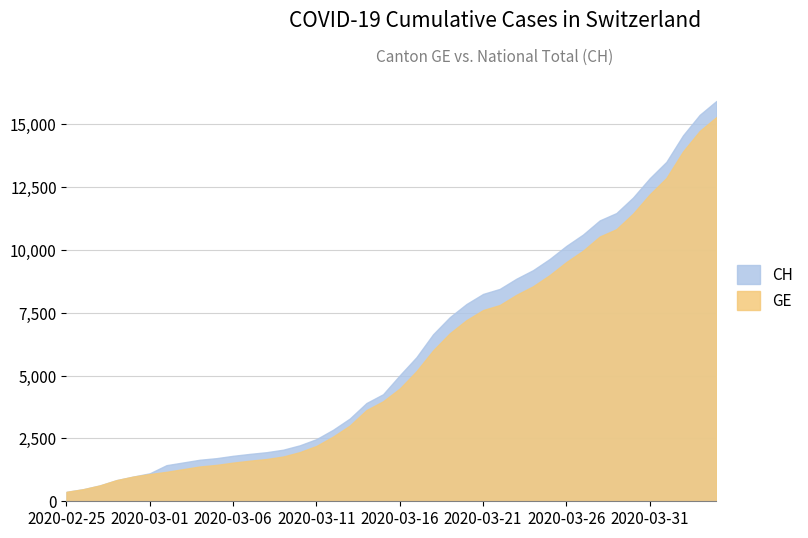

The GE series shows 1447 at 2020-03-05. True or false?

True